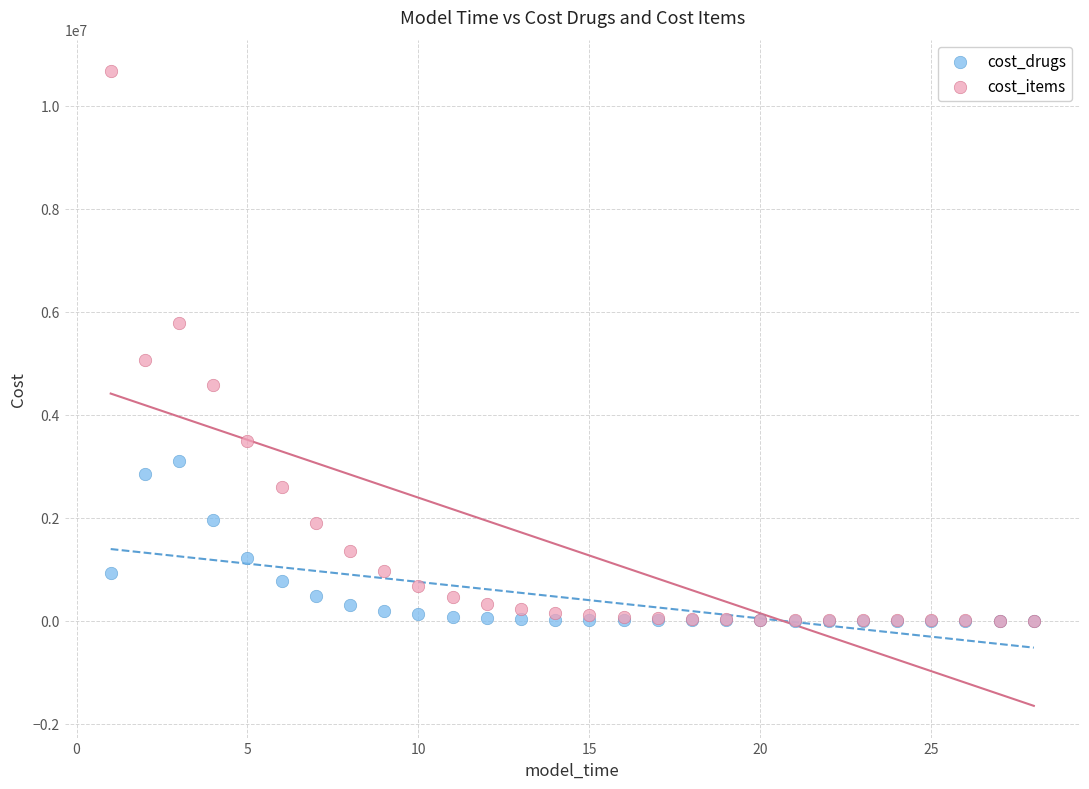

What are all the series names shown in the legend?

cost_drugs, cost_items